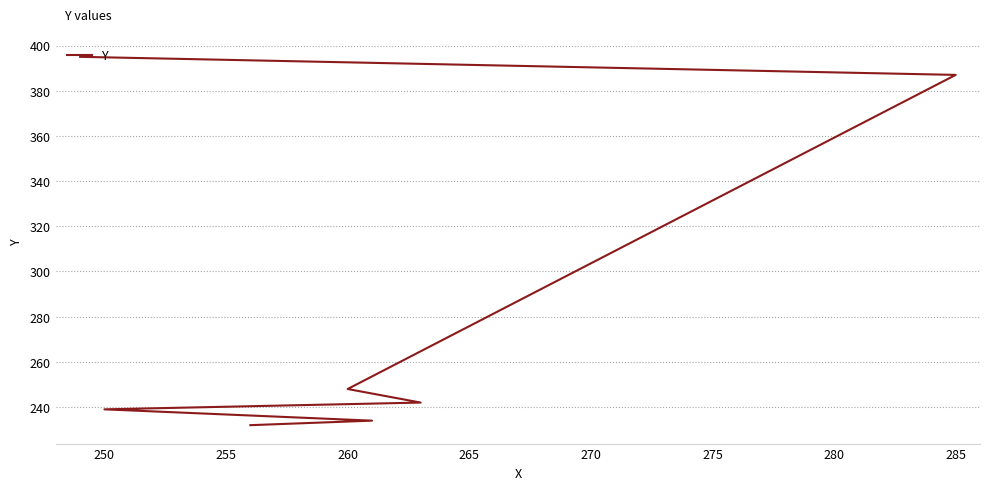

How many lines are shown in the chart?

1